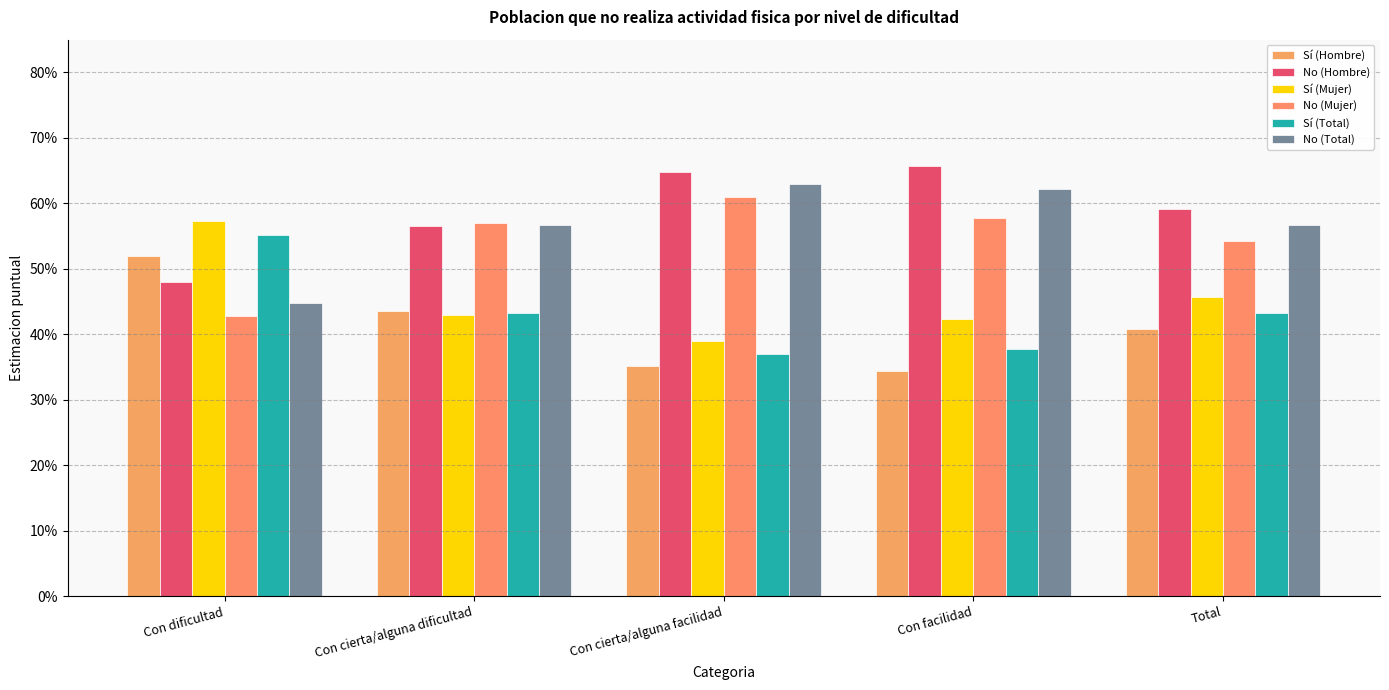

True or false: No (Hombre) has a value of 0.6 at Con cierta/alguna dificultad.

True